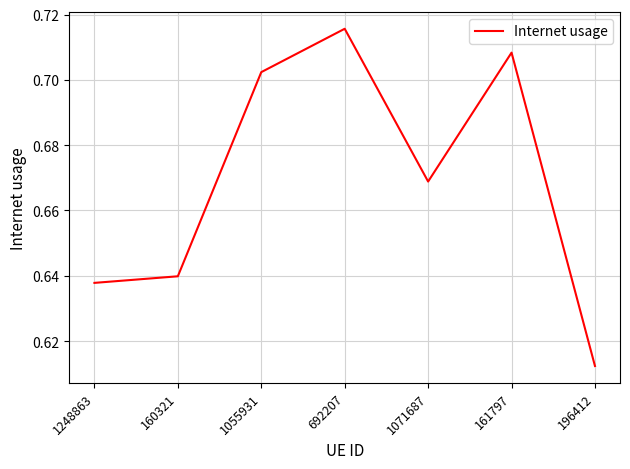

At which label is the value closest to 0?

196412